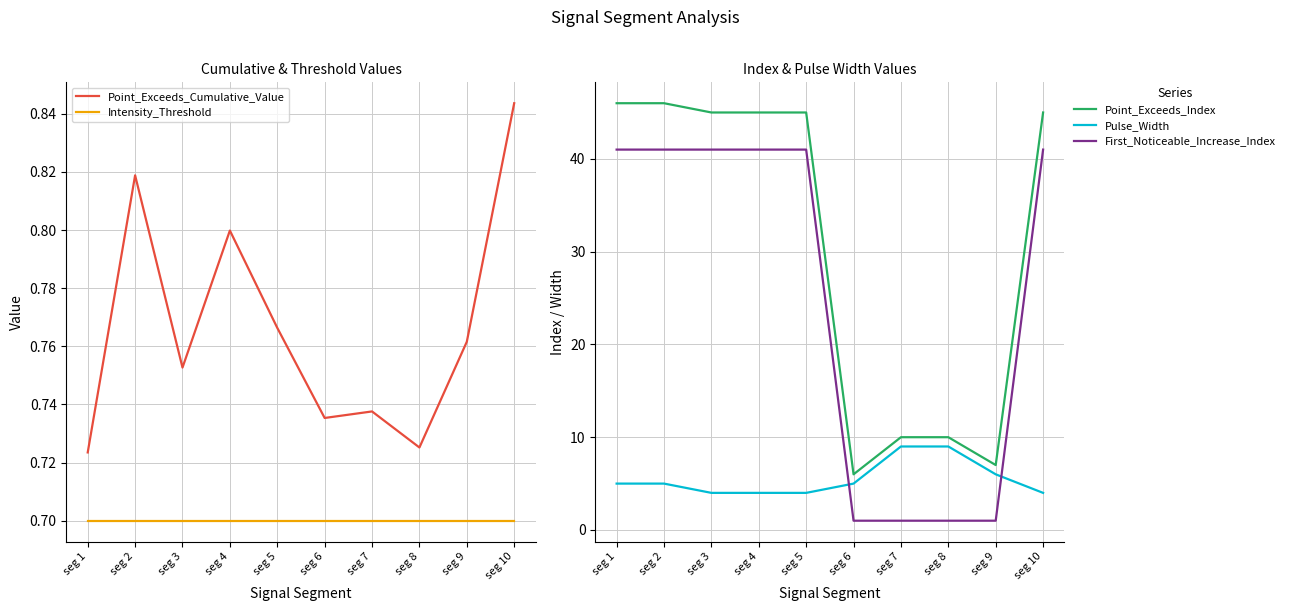

Which category has the highest value across all series?

seg 1